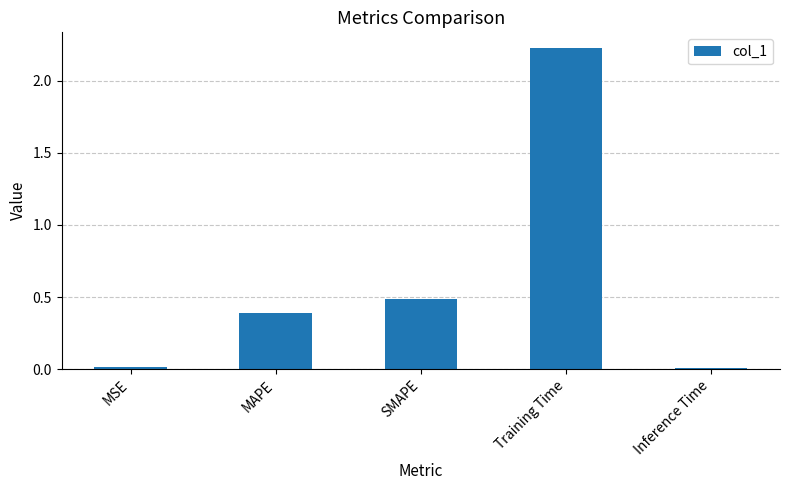

What is the label of the 1st bar from the right?

Inference Time